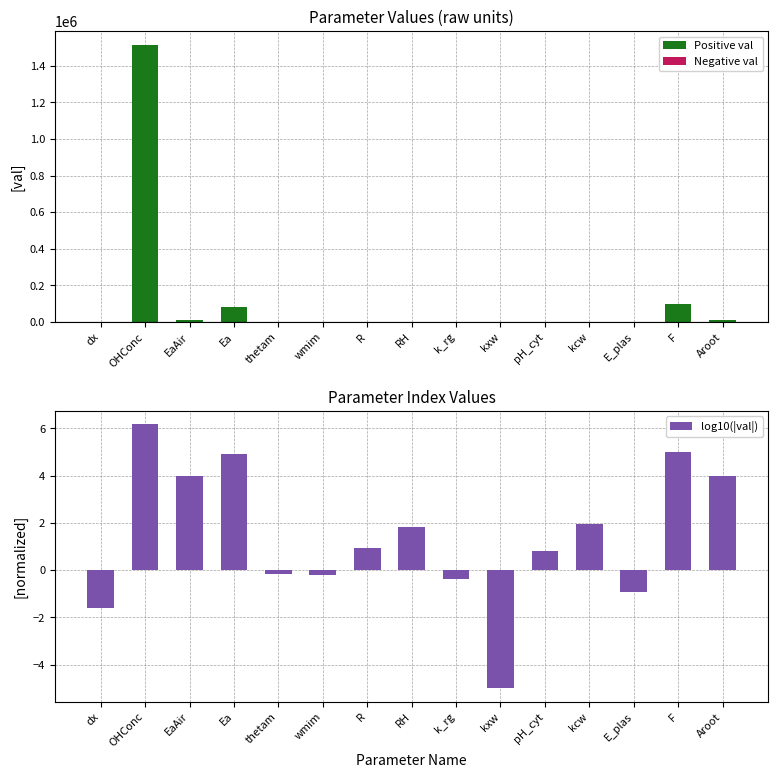

Reading right to left, extract all data points from this chart.

Positive val: 10000.0	96485.3	0.0	90.0	6.5	0.0	0.4	70.0	8.3	0.6	0.7	80000.0	10000.0	1515000.0	0.0
Negative val: 0.0	0.0	-0.1	0.0	0.0	0.0	0.0	0.0	0.0	0.0	0.0	0.0	0.0	0.0	0.0
log10(|val|): 4.0	5.0	-0.9	2.0	0.8	-5.0	-0.4	1.8	0.9	-0.2	-0.2	4.9	4.0	6.2	-1.6